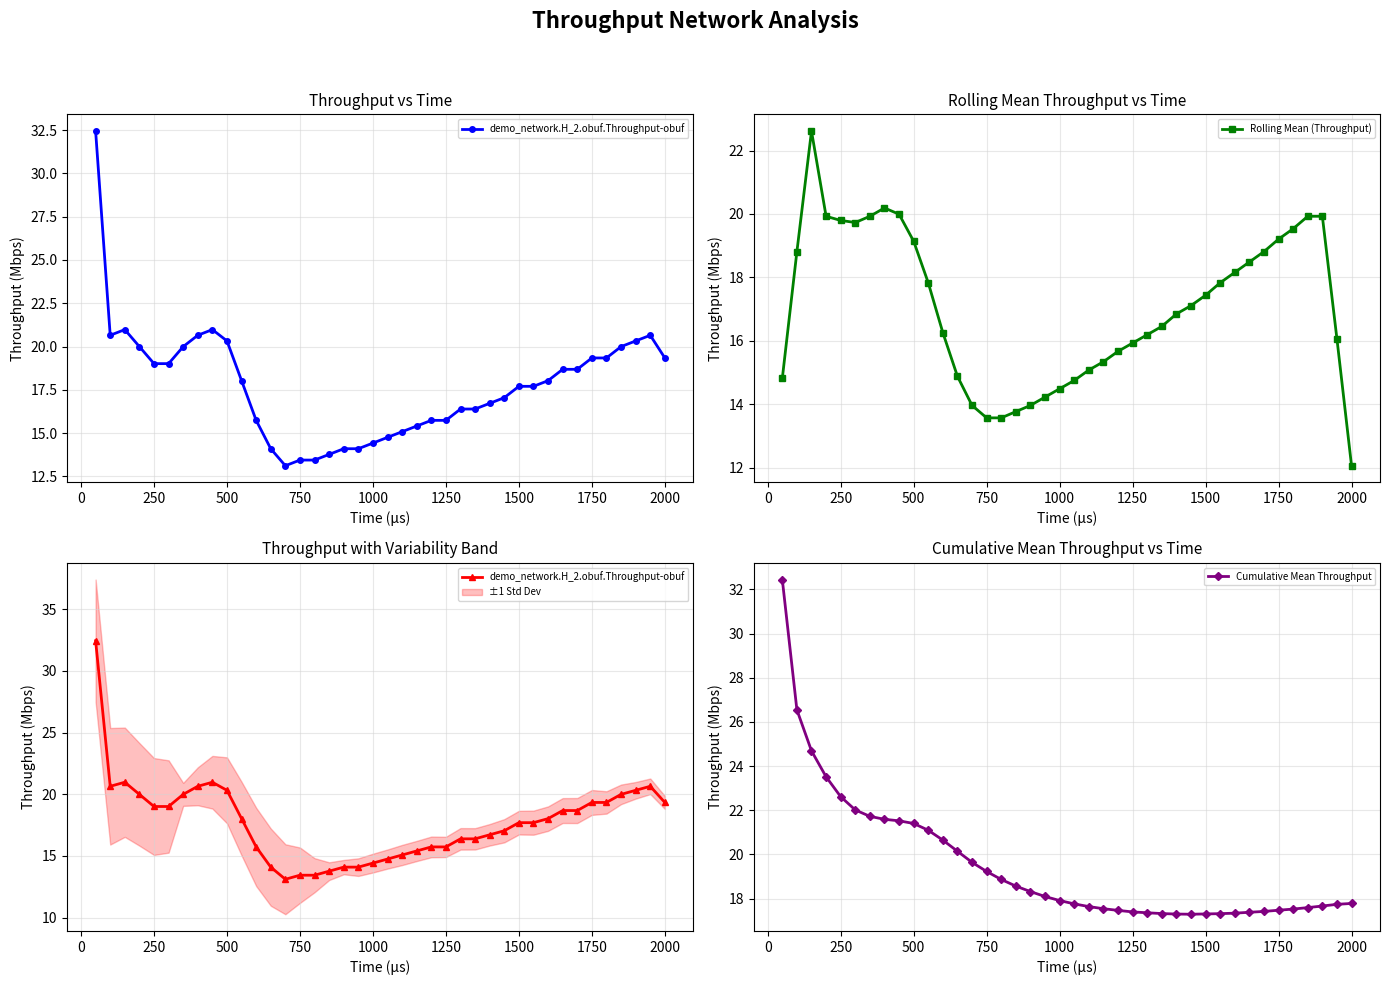

How many intersections are there between Cumulative Mean Throughput and demo_network.H_2.obuf.Throughput-obuf?

1